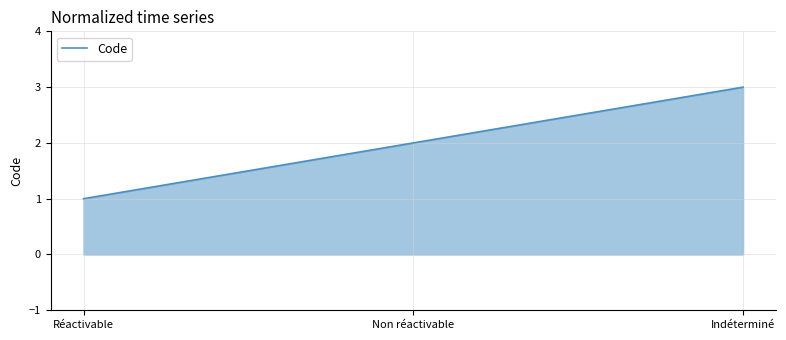

Is it true that the value at Non réactivable is 0?

False